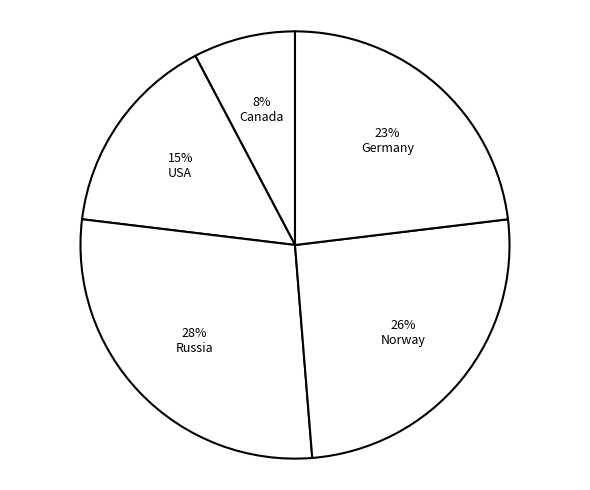

How many segments does this pie chart have?

5